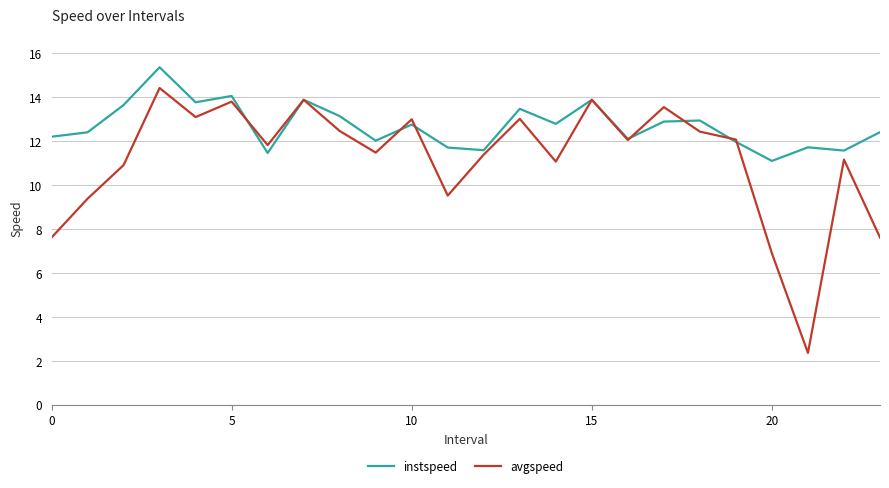

What are all the series names shown in the legend?

instspeed, avgspeed